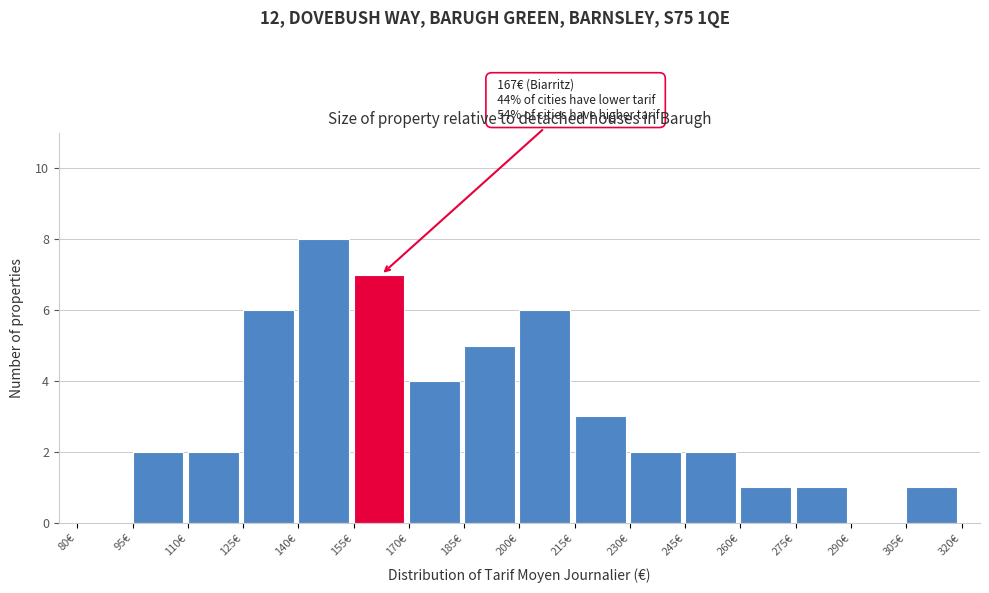

Over which range of the x-axis is the bar tallest?

140 to 155